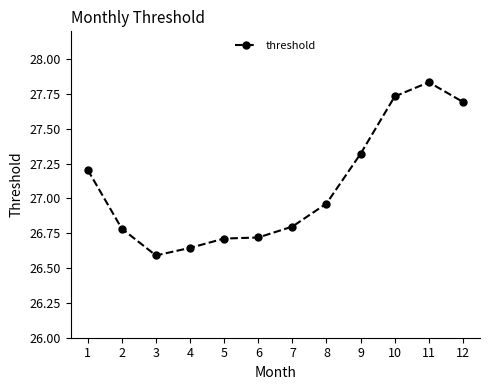

Approximately how many times larger is the value at 7 compared to 10?

1.0